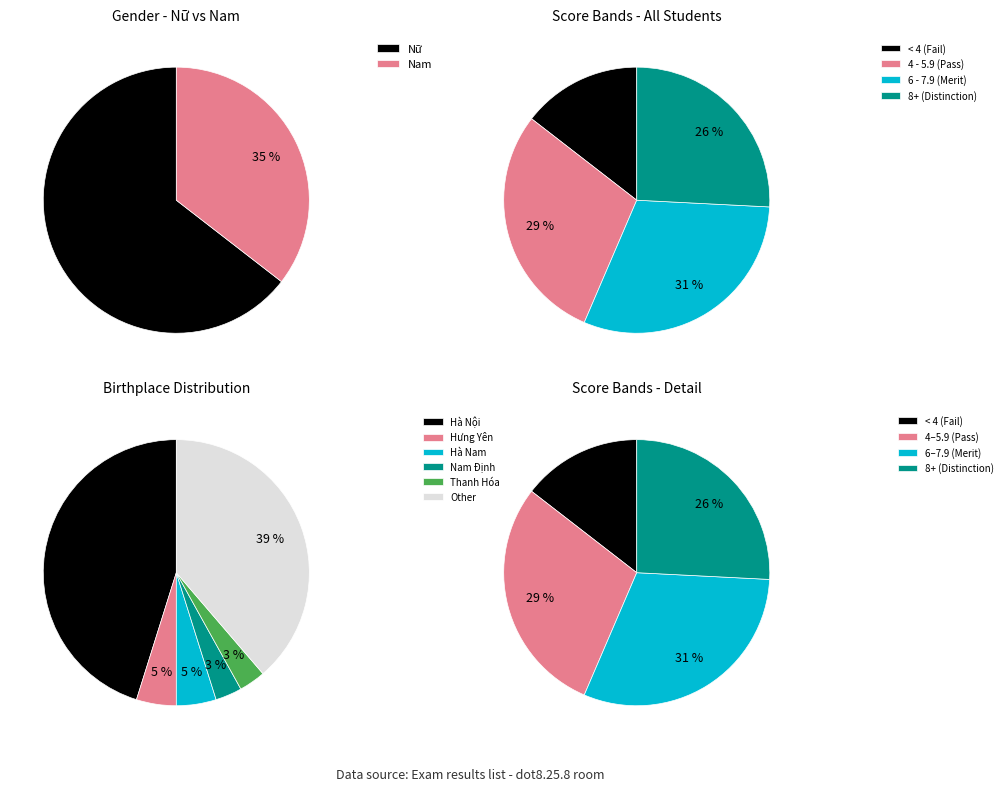

What percentage is the Nữ slice, to the nearest percent?

65%